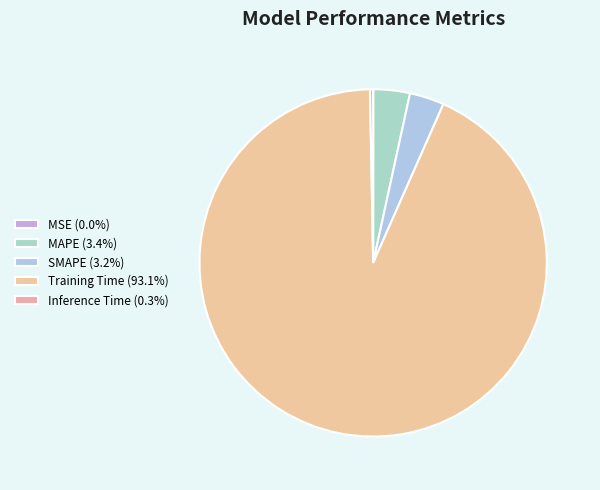

Rank the categories by value from lowest to highest.

MSE, Inference Time, SMAPE, MAPE, Training Time